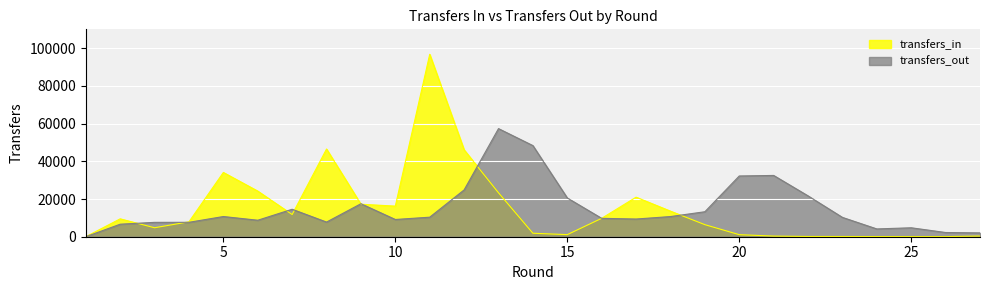

How many lines are shown in the chart?

2